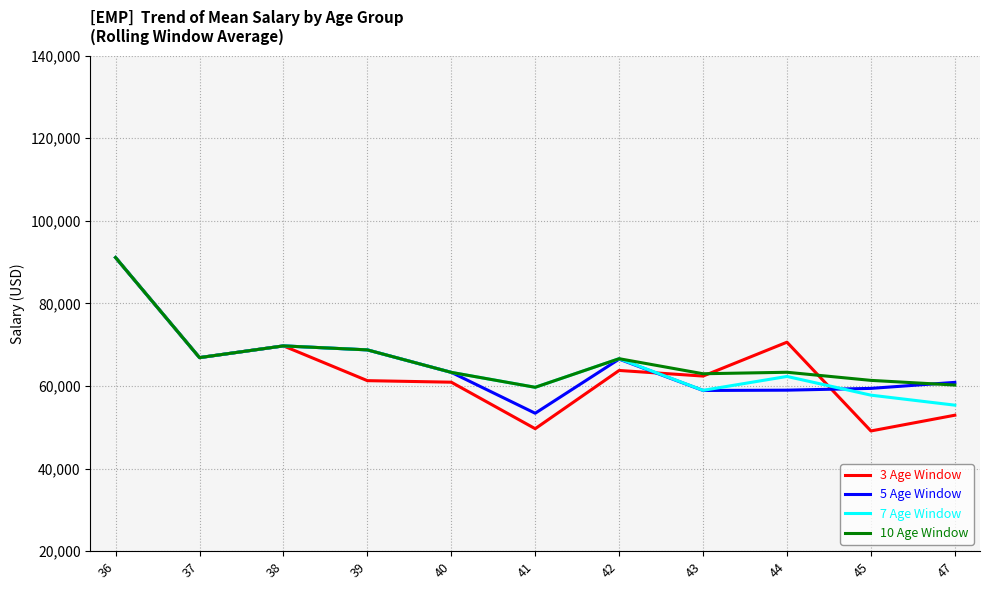

What is the minimum value shown in the chart?

49108.8